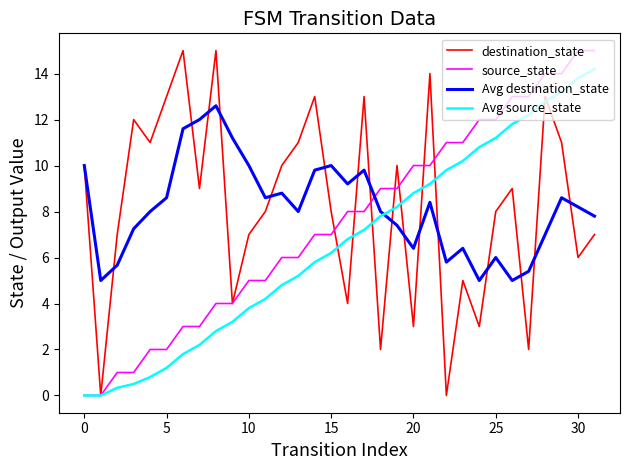

What is the label of the 18th point from the right?

14